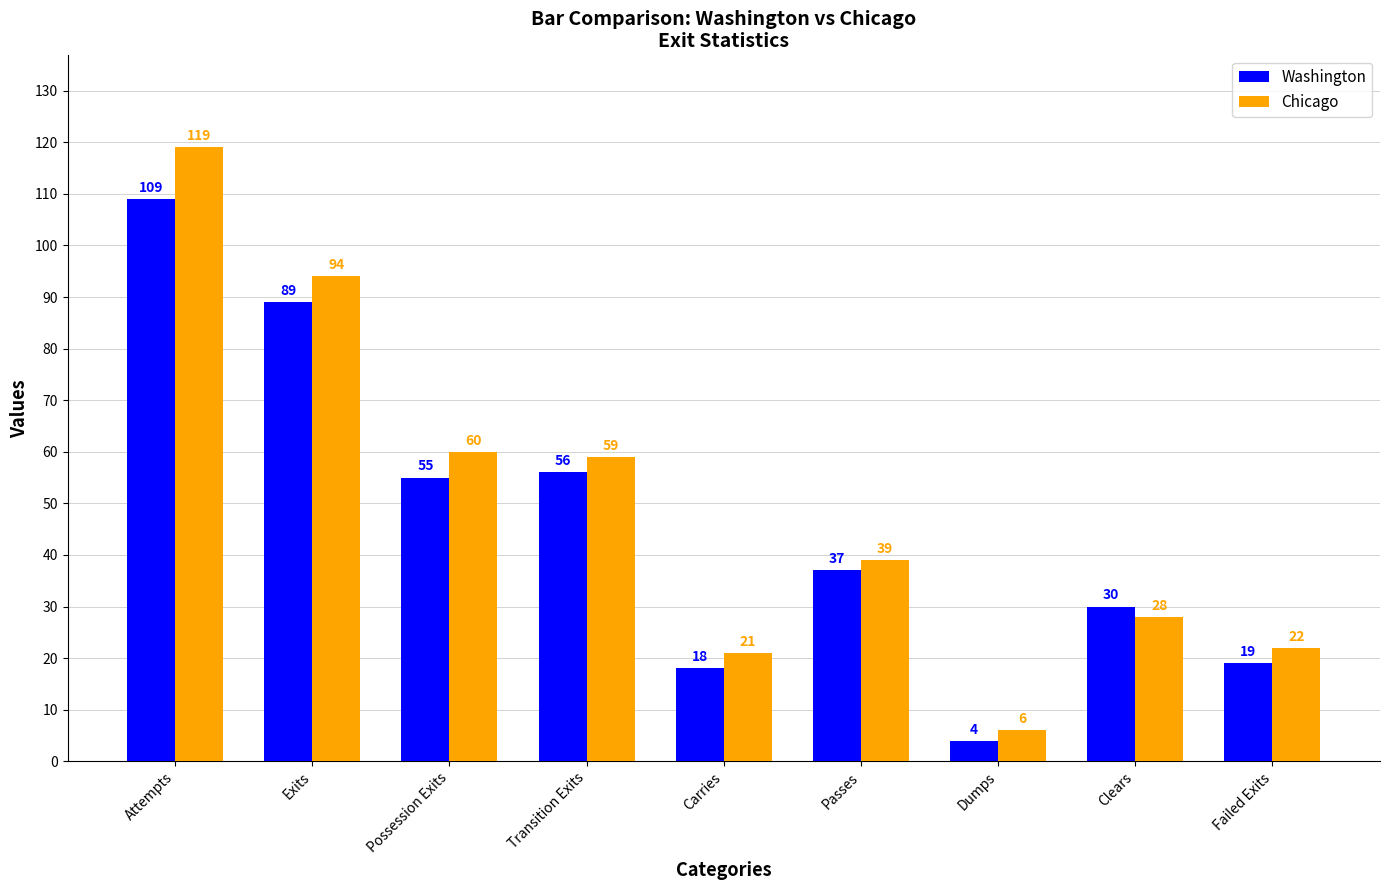

What is the label of the 8th bar from the right?

Exits